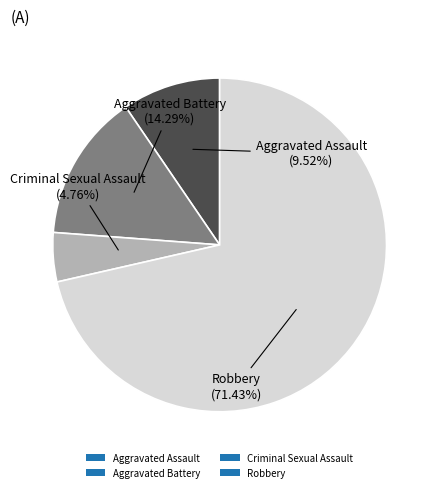

How many segments does this pie chart have?

4